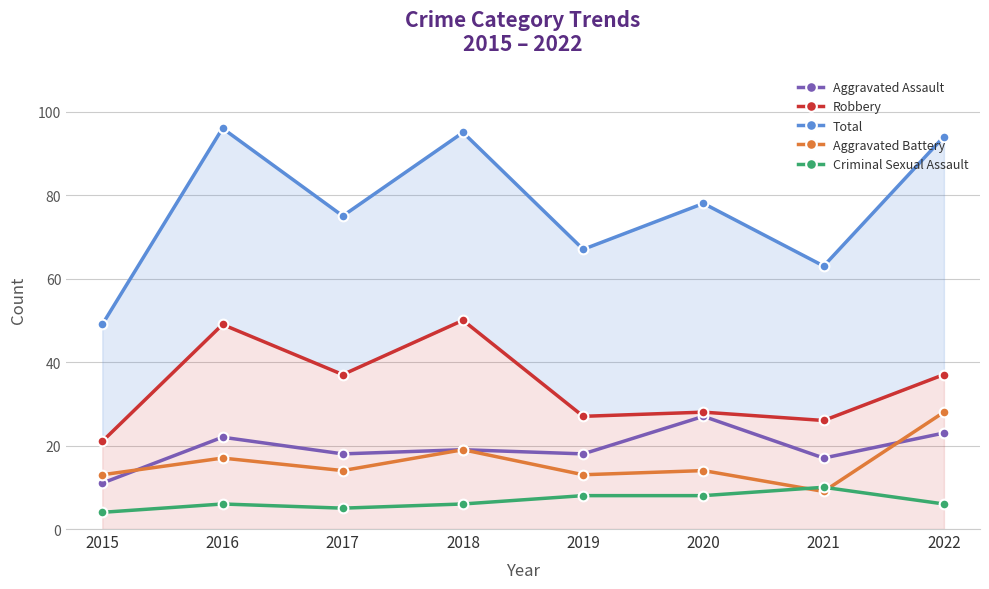

Is this an area chart (filled region under the line)?

No